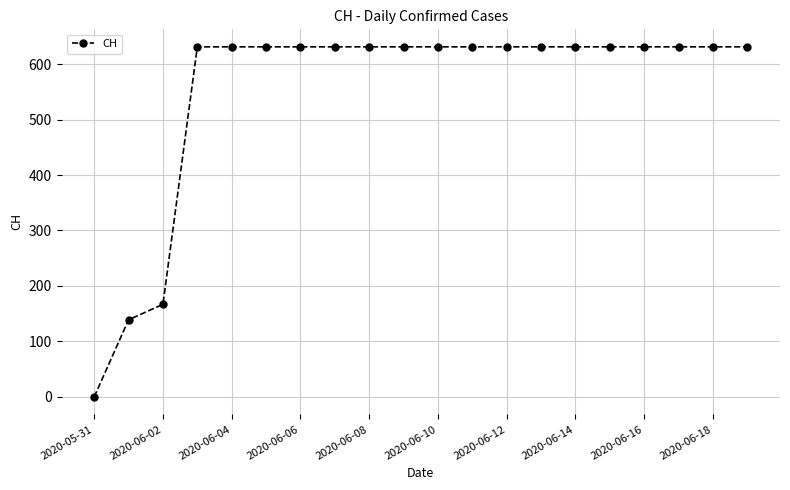

What is the difference between the maximum and minimum values?

631